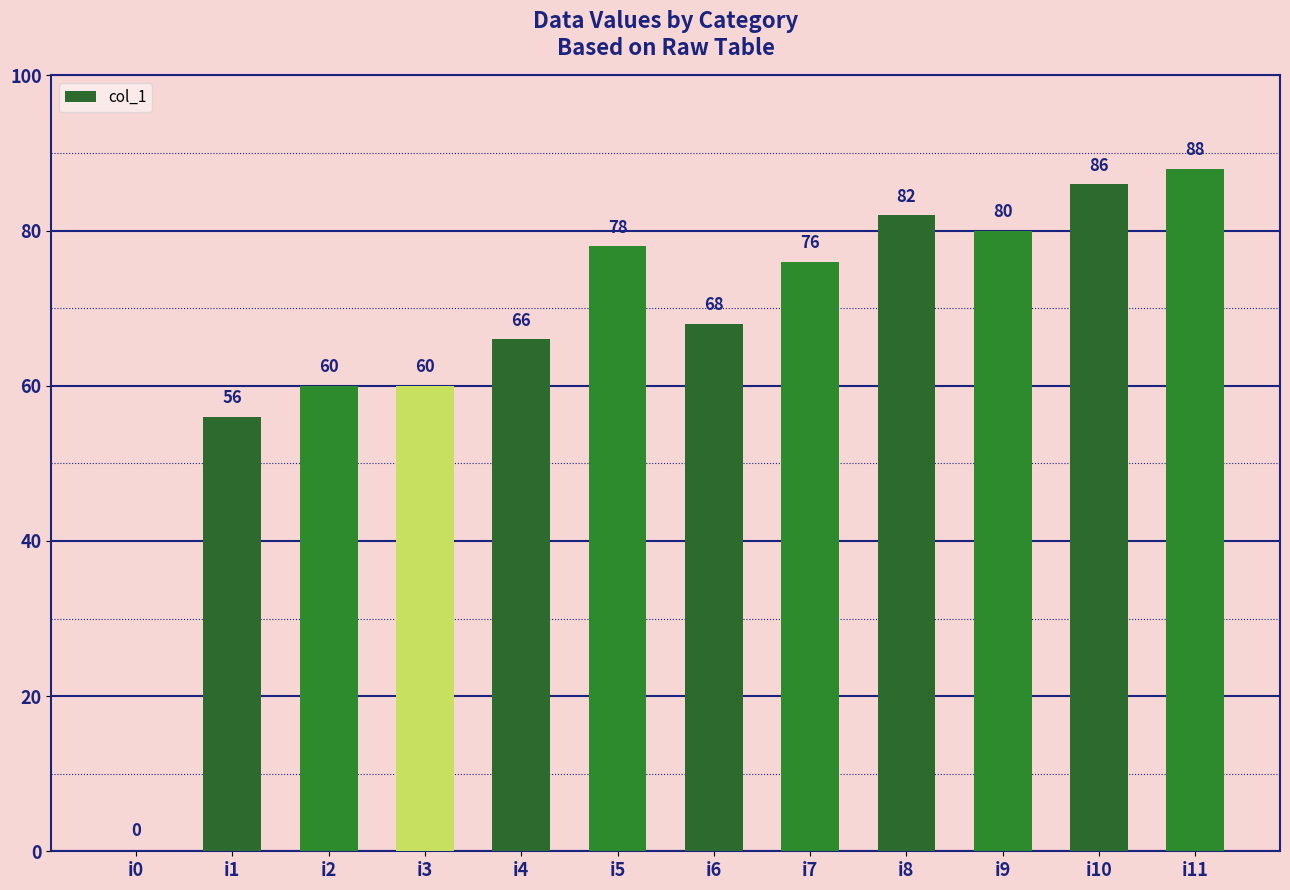

Where does the data first go above 76?

i5